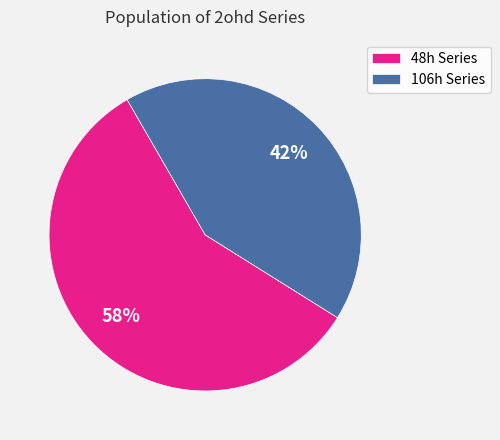

How many segments does this pie chart have?

2